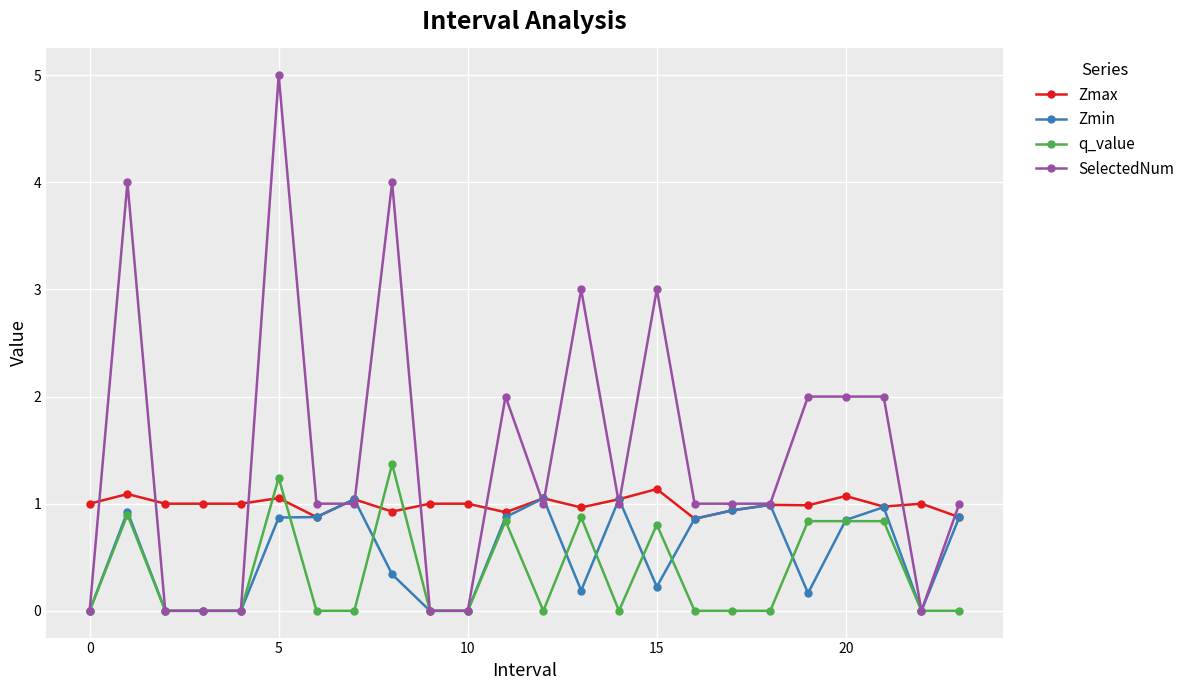

What are all the series names shown in the legend?

Zmax, Zmin, q_value, SelectedNum